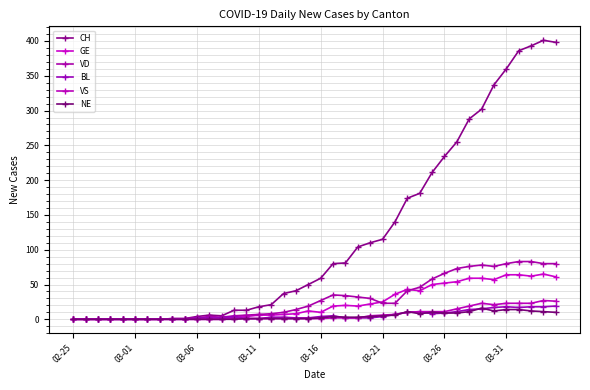

What is the sum of all VS values?

275